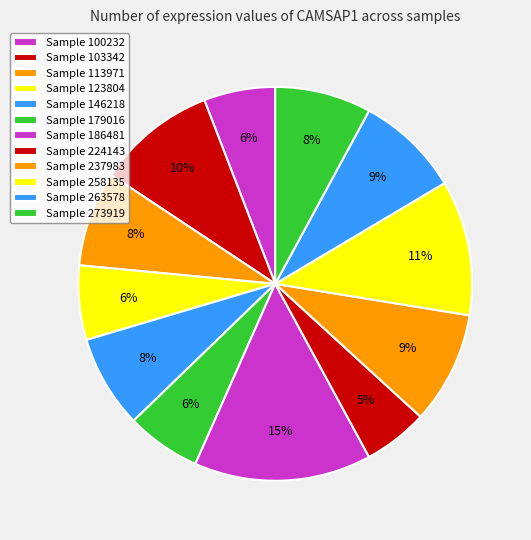

Is there a majority slice in this chart?

No